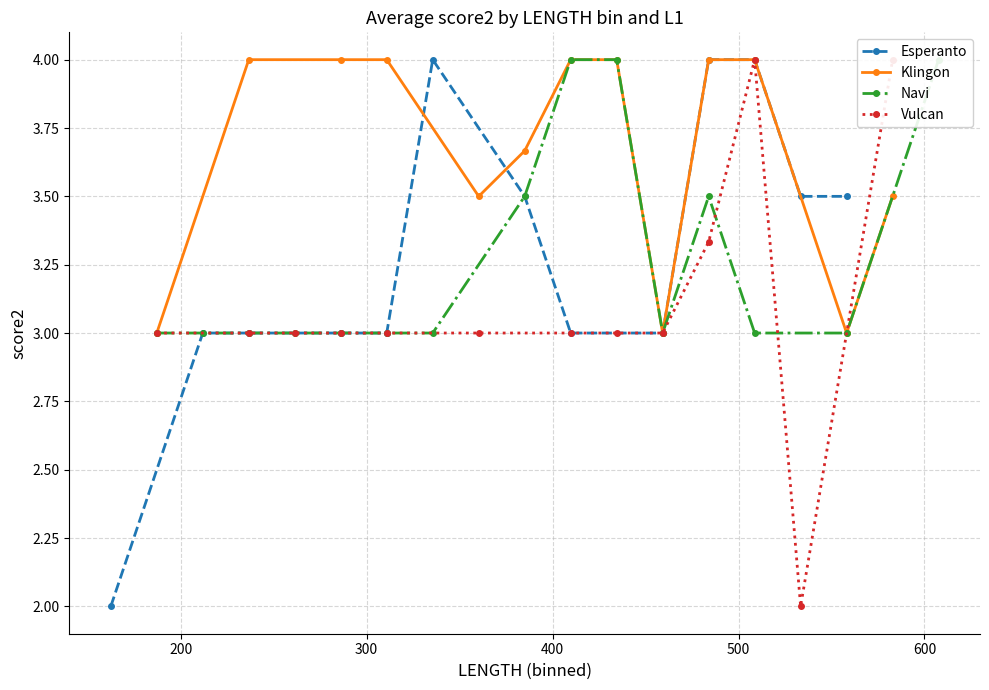

What is the maximum value for Esperanto?

4.0